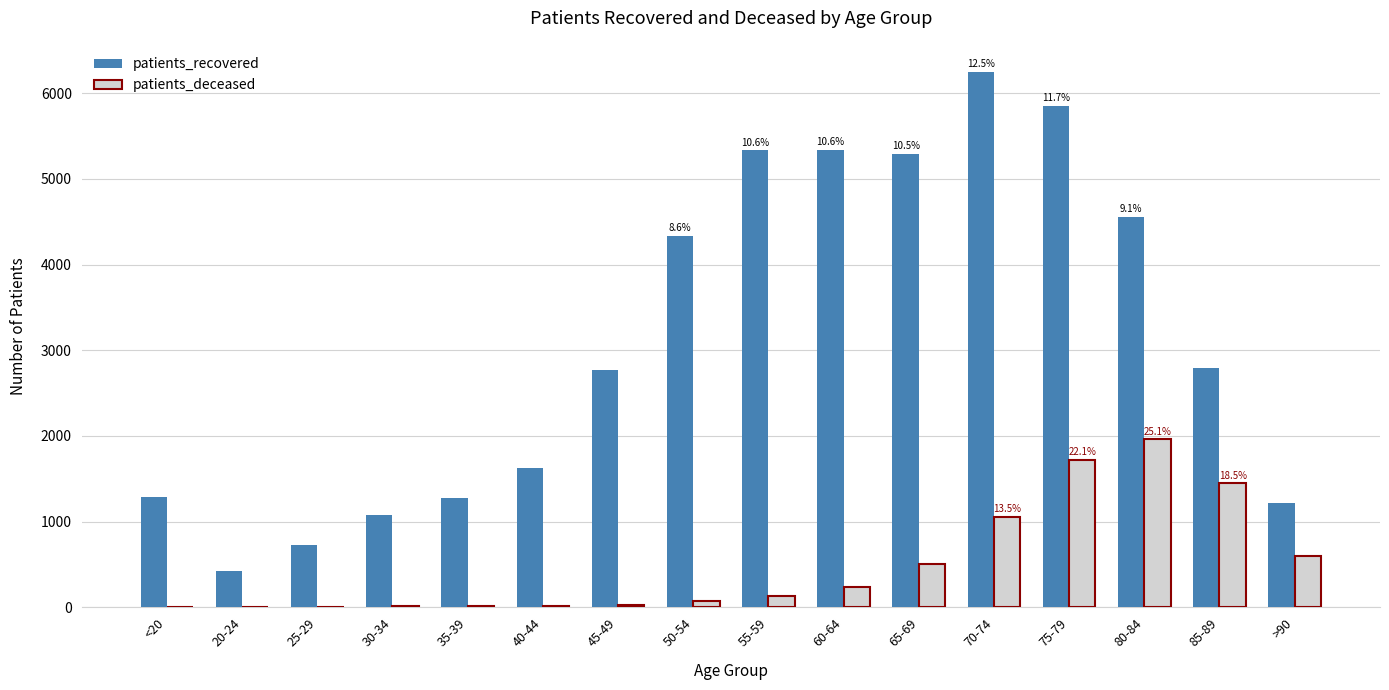

Where is patients_deceased nearest to the value 980?

70-74